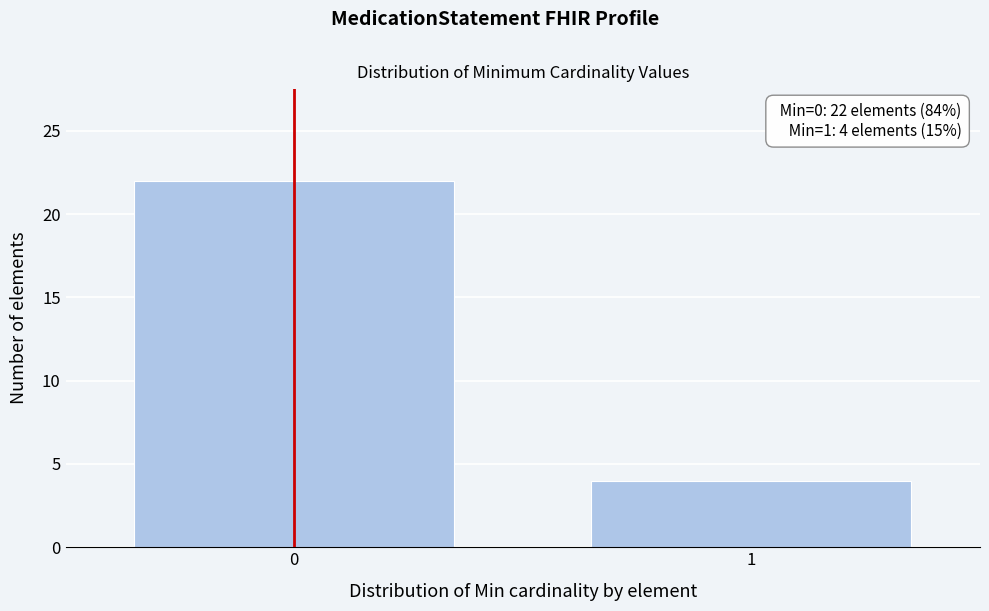

Reading right to left, extract all data points from this chart.

4	22